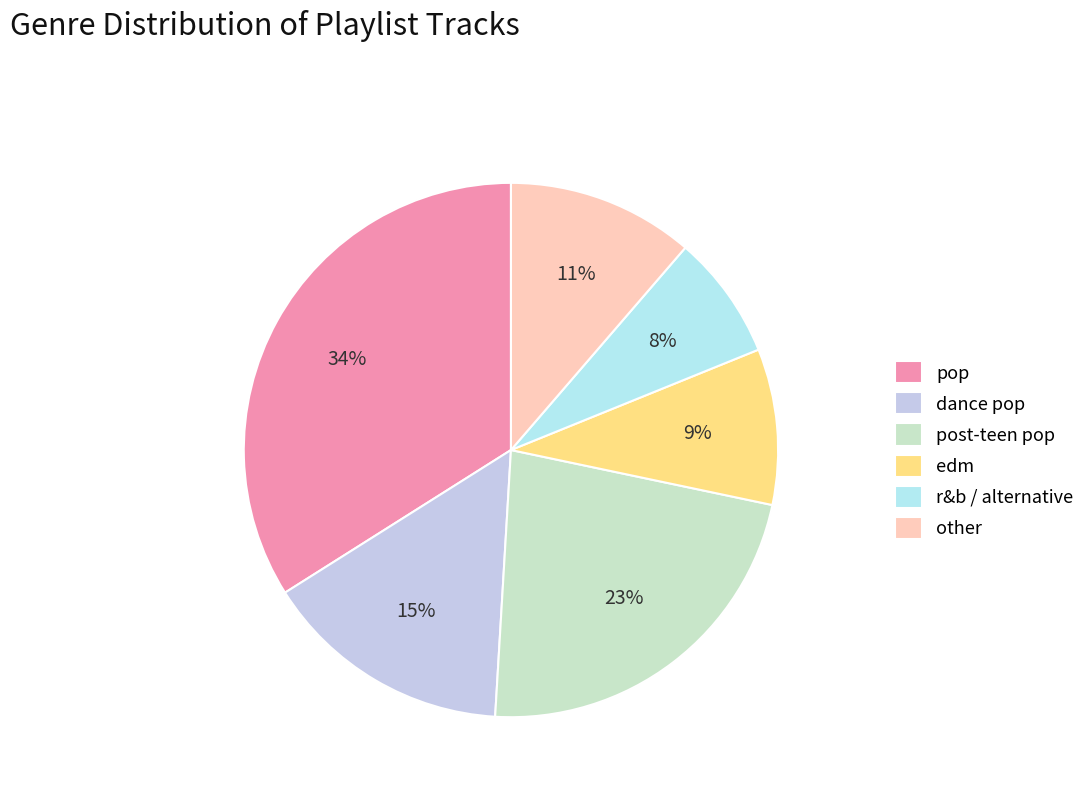

Count the number of slices in the pie.

6